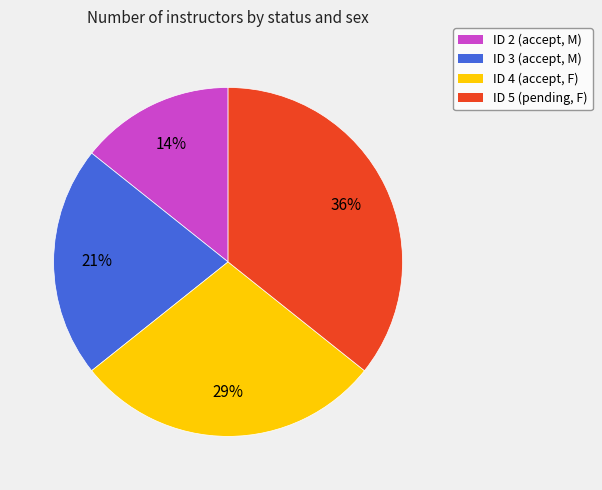

How many segments does this pie chart have?

4